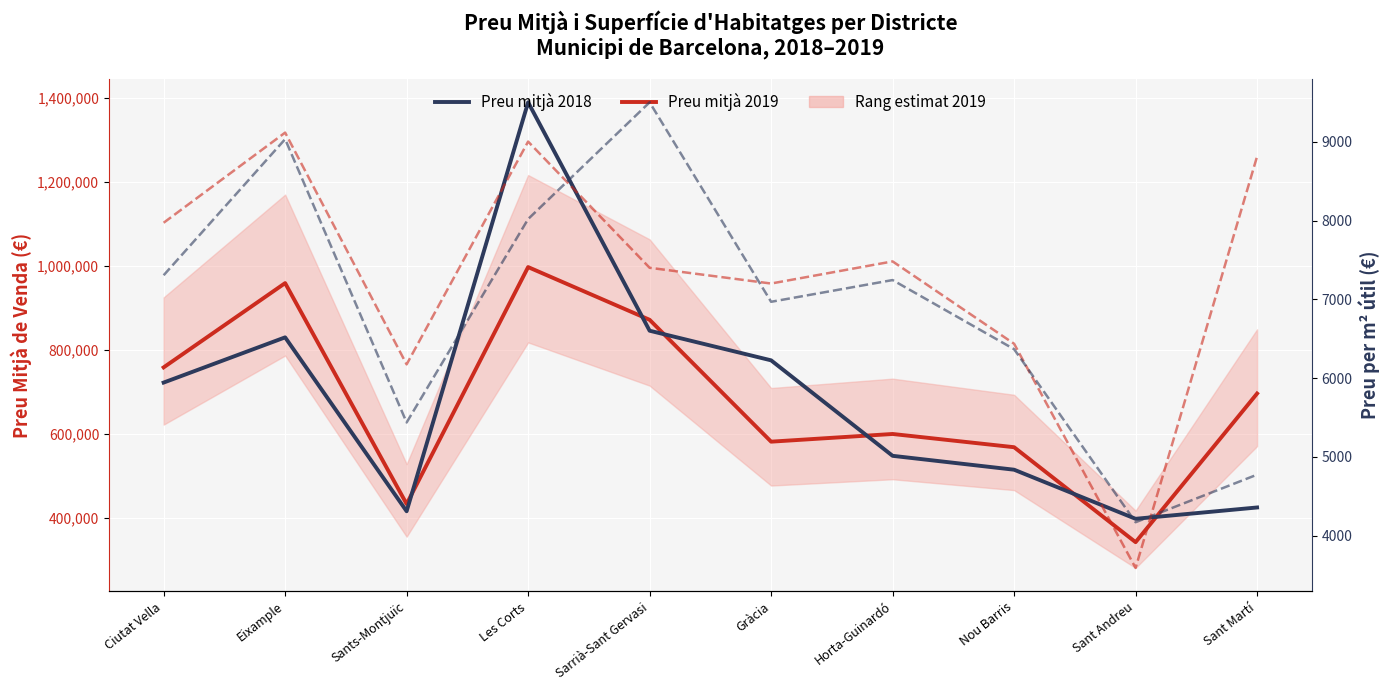

Is it true that Preu/m² 2018 equals 2231 at Sant Martí?

False